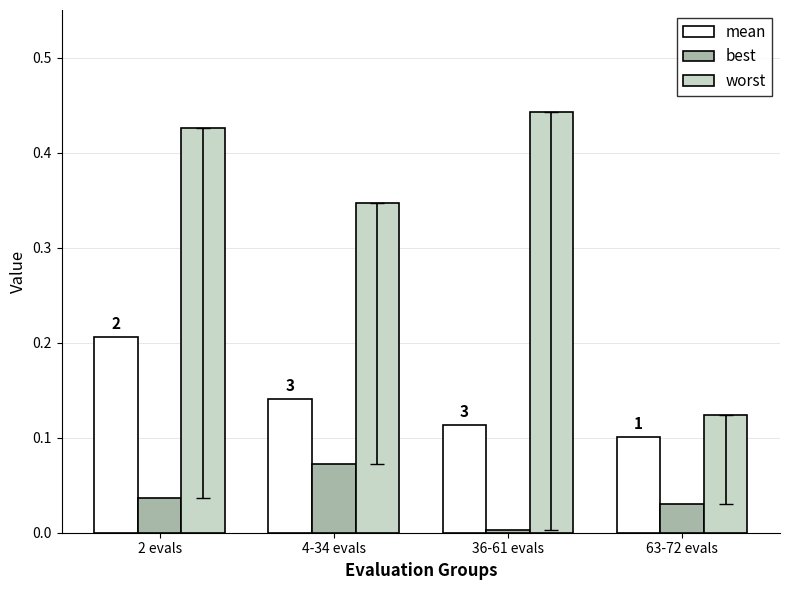

At which category is the sum across all series the highest?

2 evals